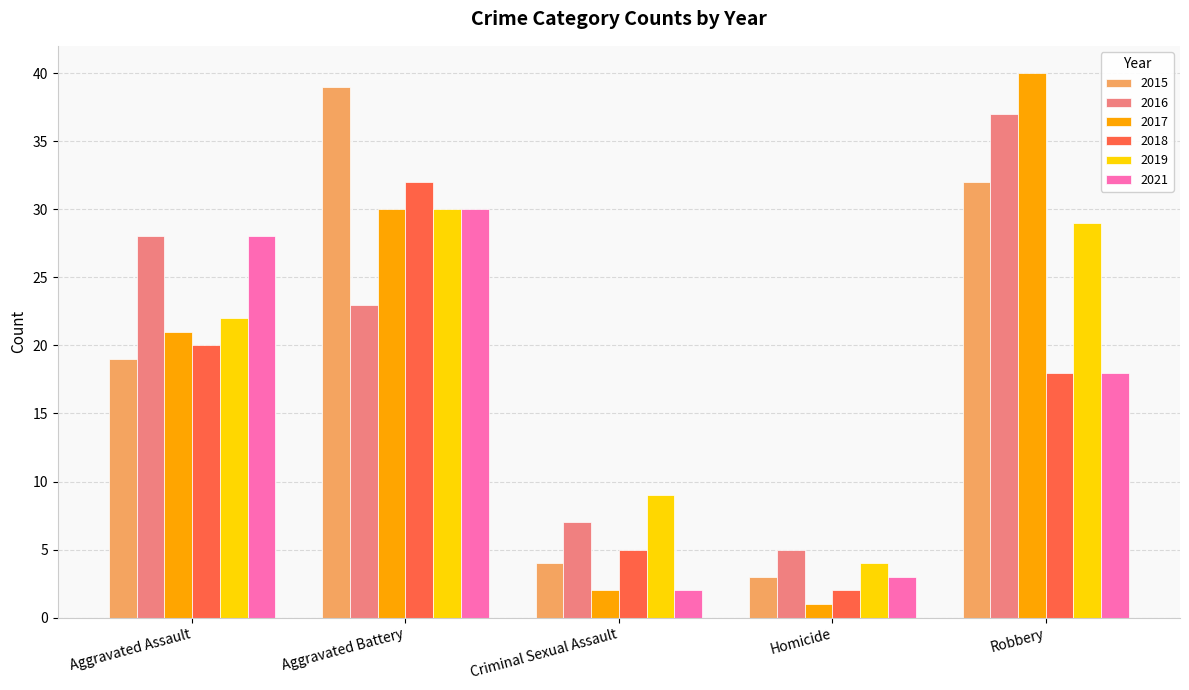

What is the highest value of the 2019 series?

30